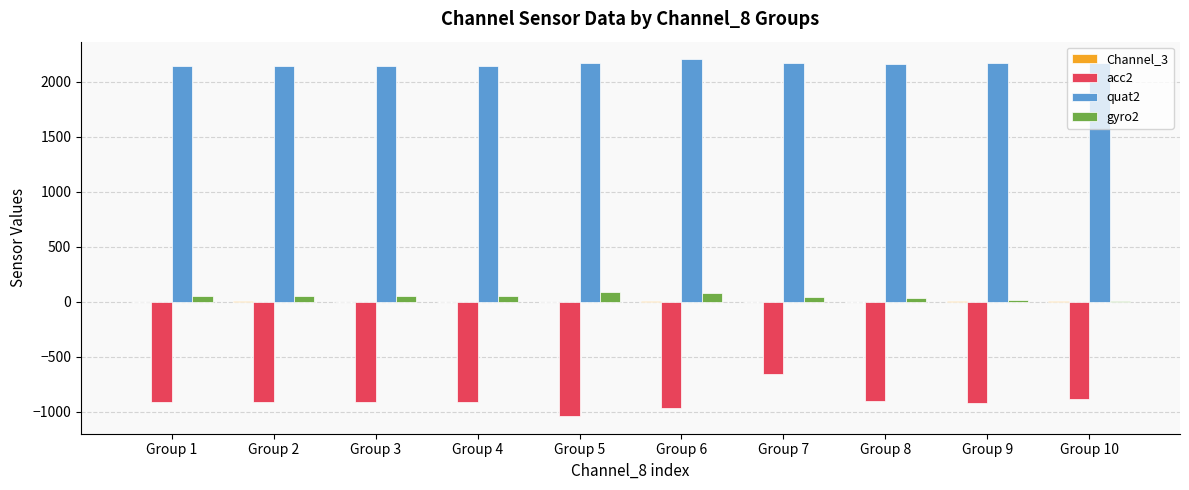

Is the value of quat2 at Group 7 greater than the value of acc2 at Group 1?

Yes